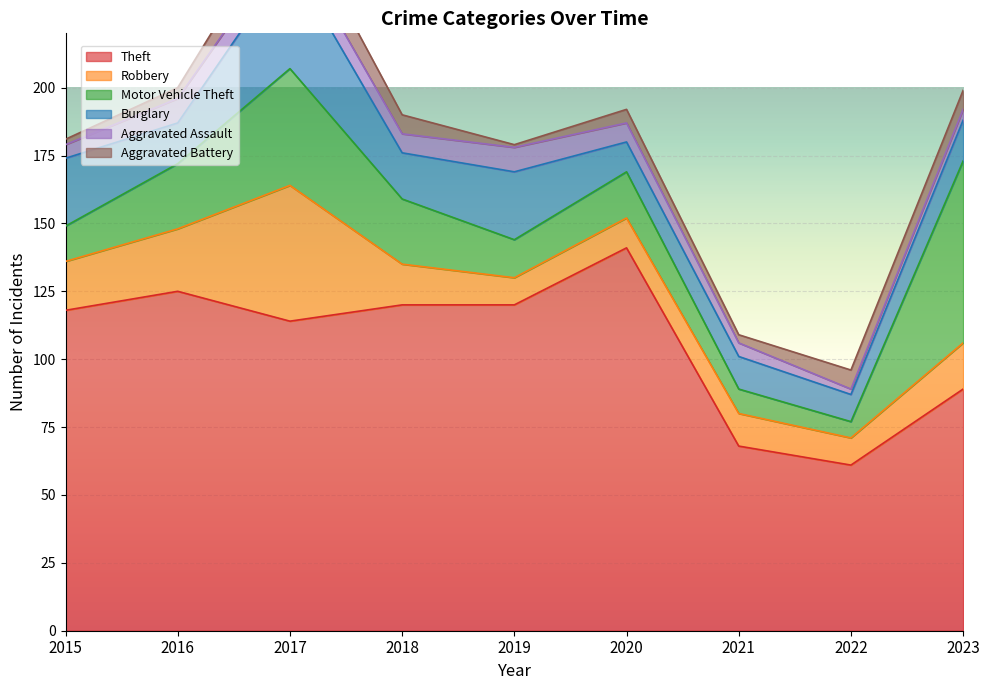

What is the maximum value for Aggravated Assault?

9